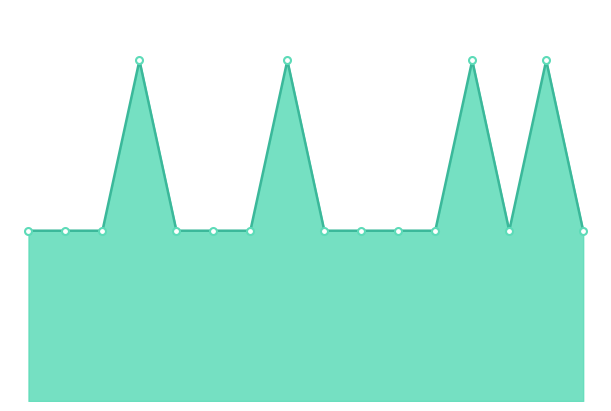

What is the label of the 6th point from the right?

2007-09-03